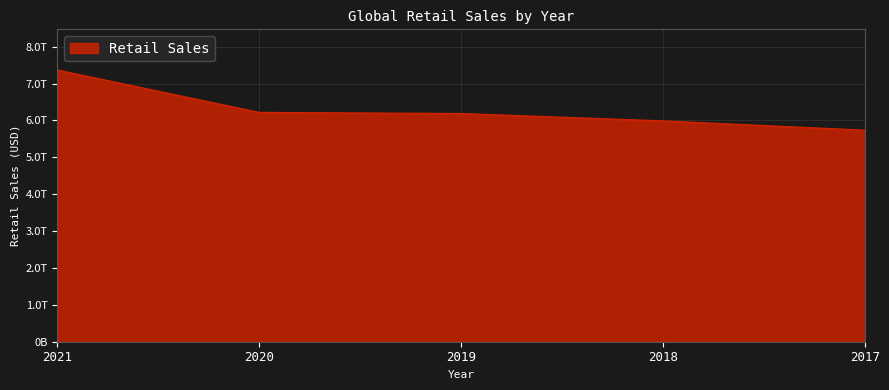

Does the chart have visible grid lines?

Yes